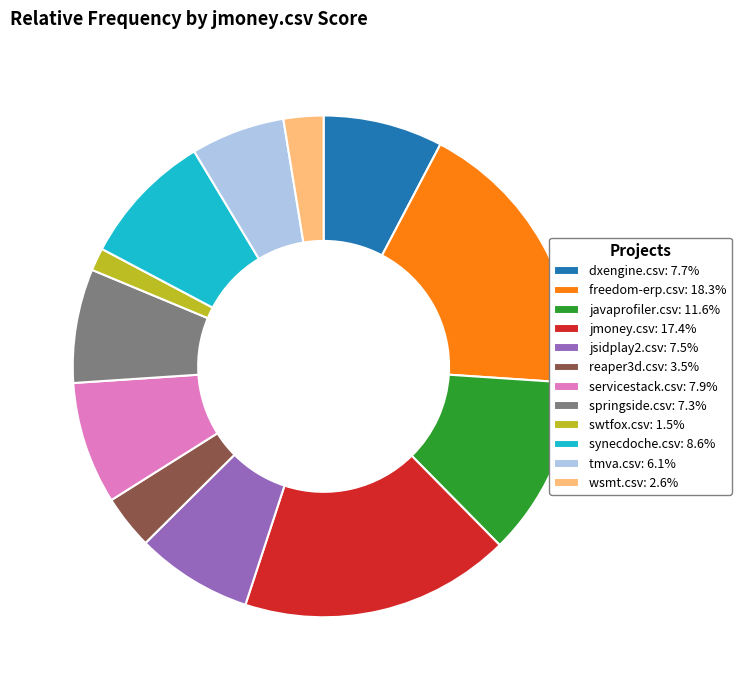

Does wsmt.csv: 2.6% represent more than half of the total?

No